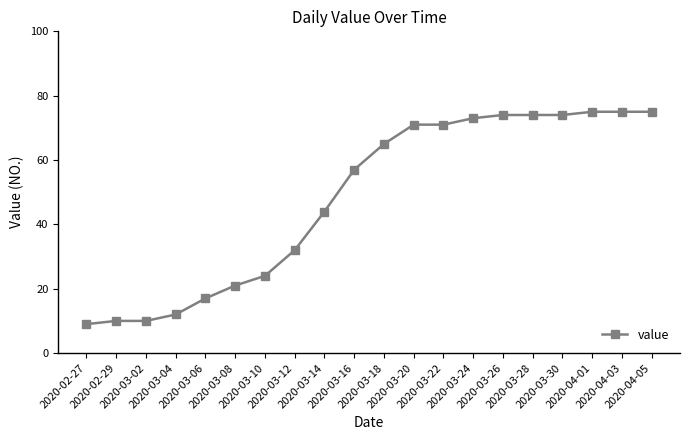

What position from the left is 2020-03-12?

8